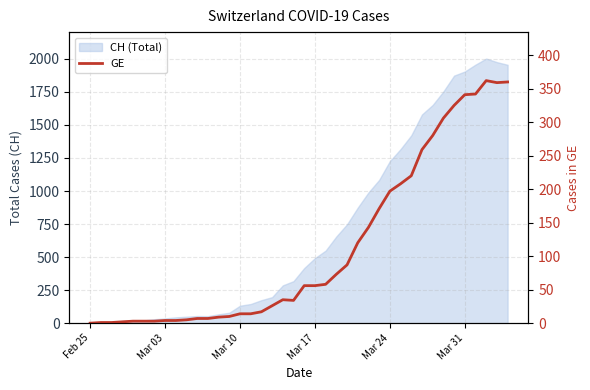

The chart shows a value of 249 at 27. True or false?

False